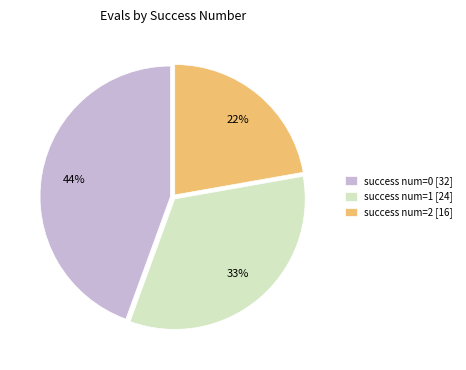

To the nearest percent, what percentage of the pie is success num=2 [16]?

22%